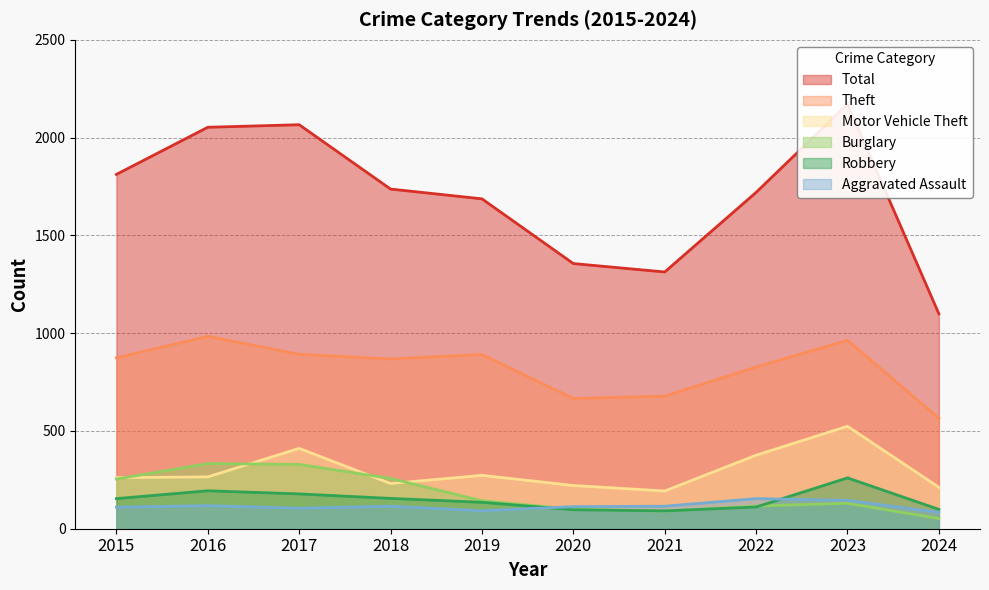

True or false: Total and Motor Vehicle Theft cross at least once.

False